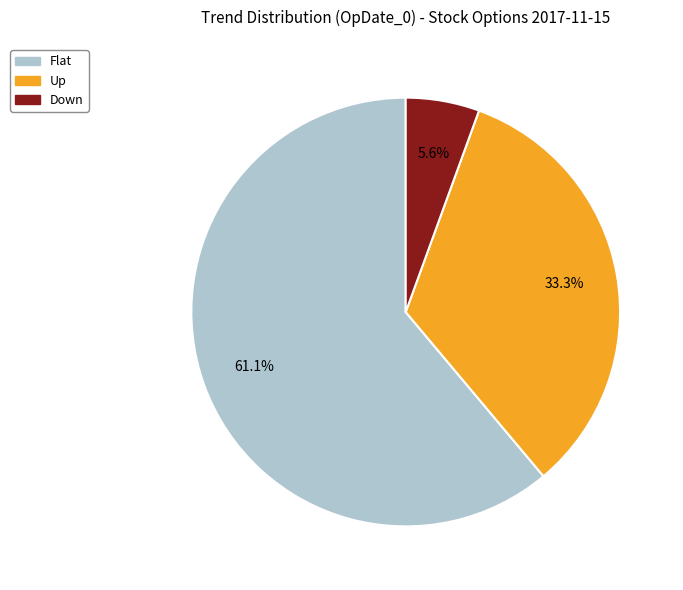

Rank the categories by value from highest to lowest.

Flat, Up, Down